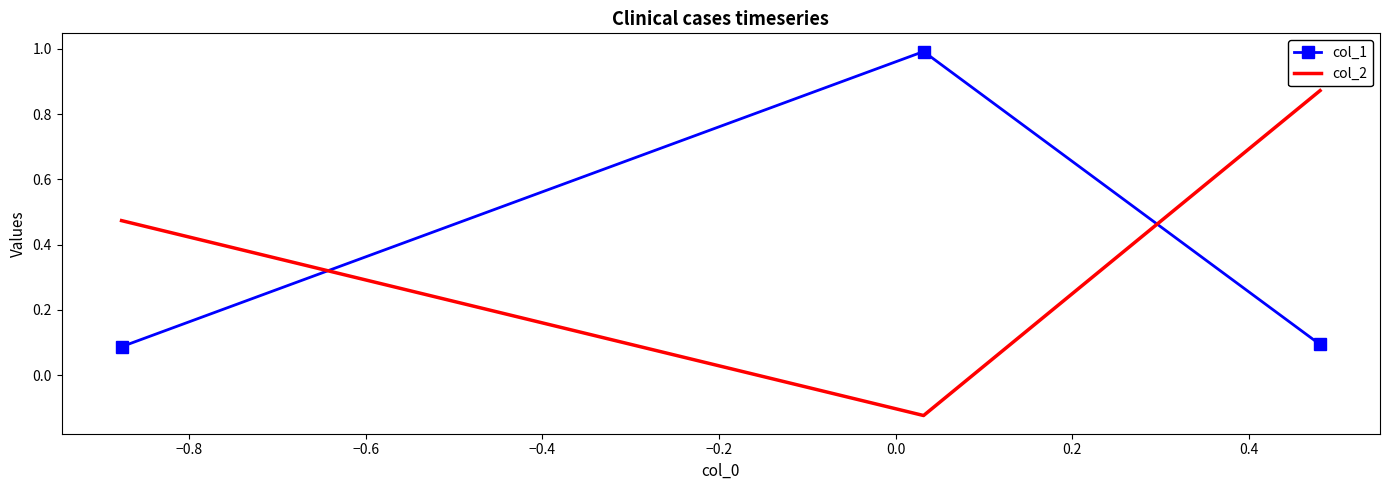

The col_1 series shows 0.2 at −0.6. True or false?

False